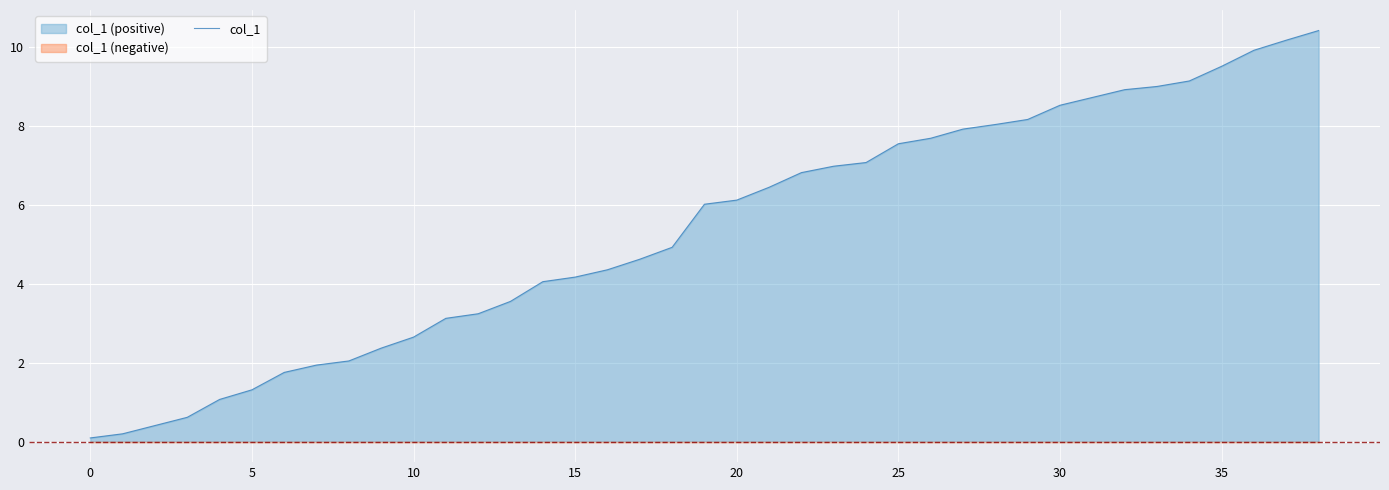

What is the maximum value for col_1?

10.4